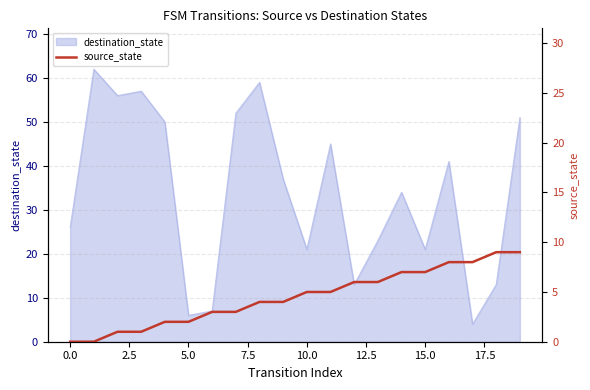

Where does the data first go above 5?

12